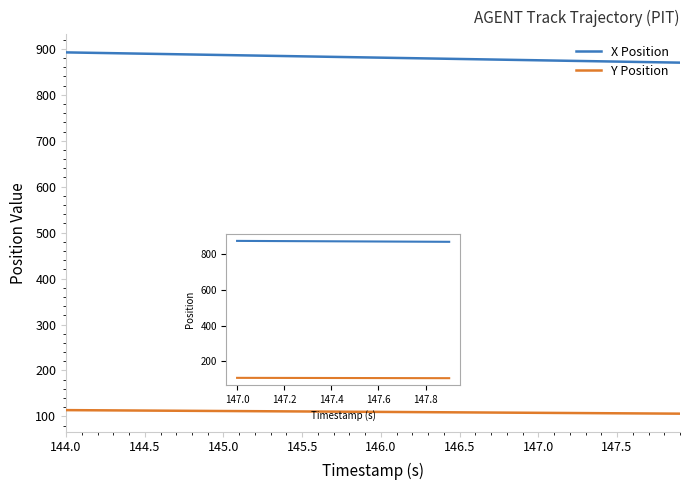

At which label does Y Position reach its peak?

144.0